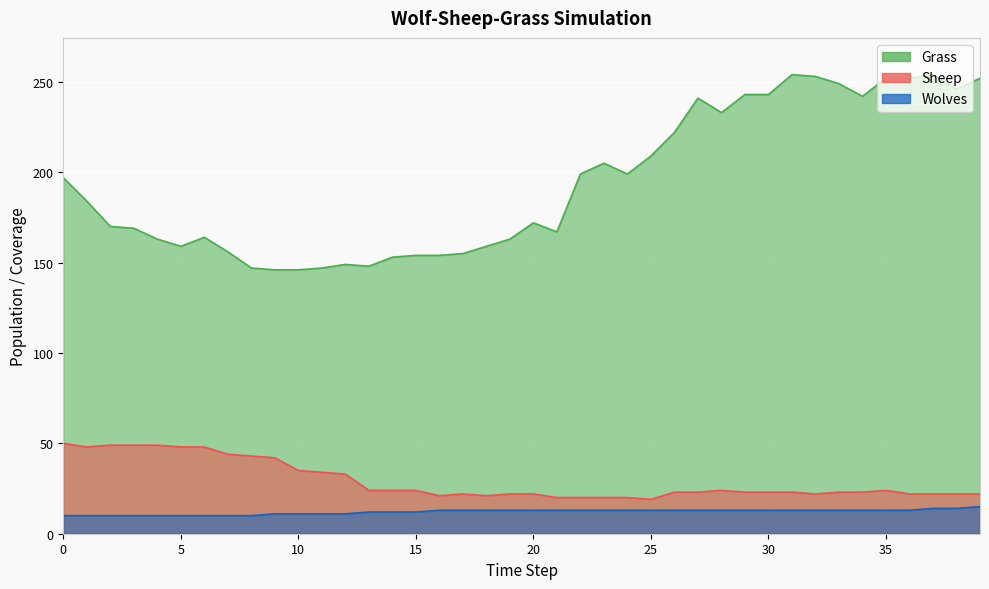

True or false: Sheep and Wolves intersect in this chart.

False